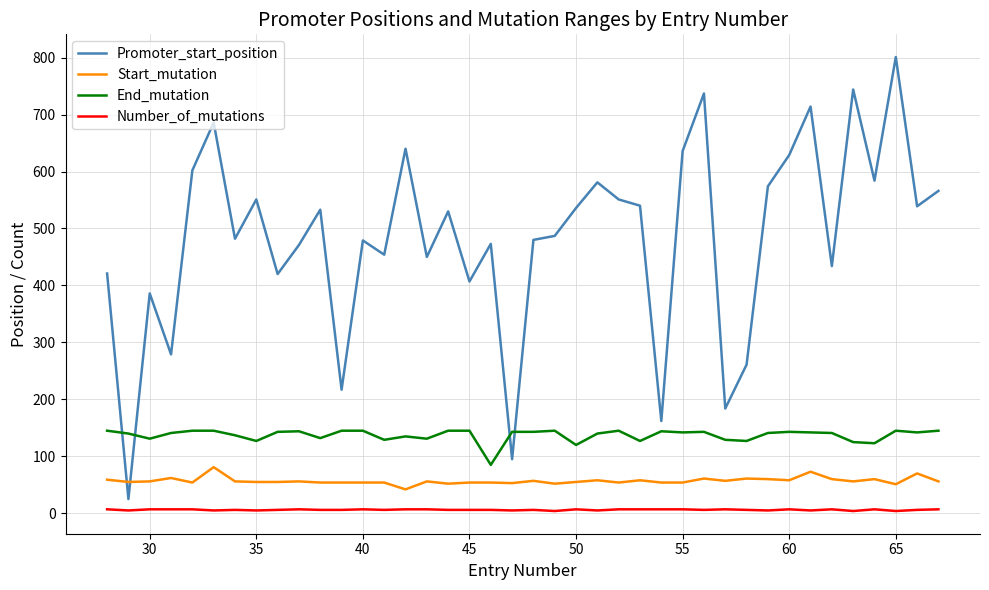

True or false: End_mutation and Promoter_start_position cross at least once.

True